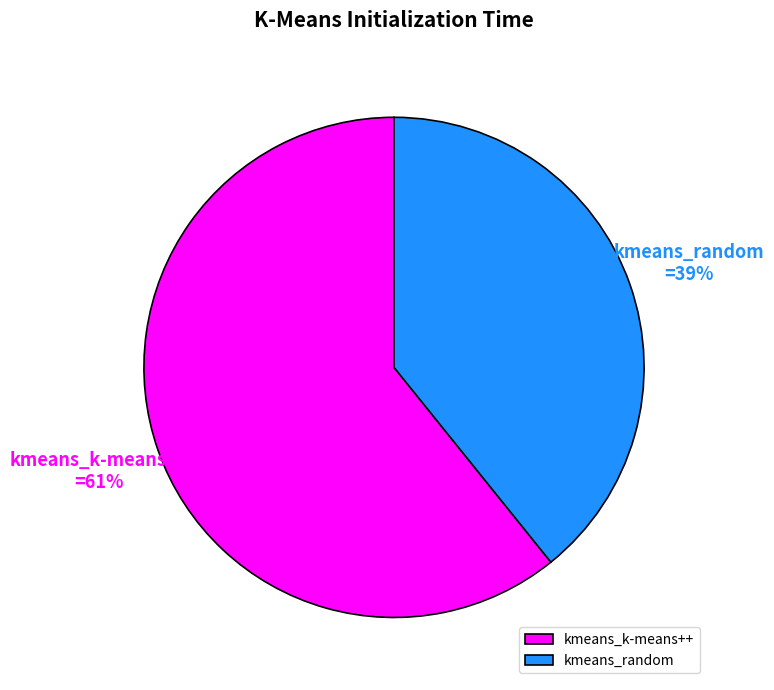

The kmeans_random slice represents 39% of the pie. True or false?

True